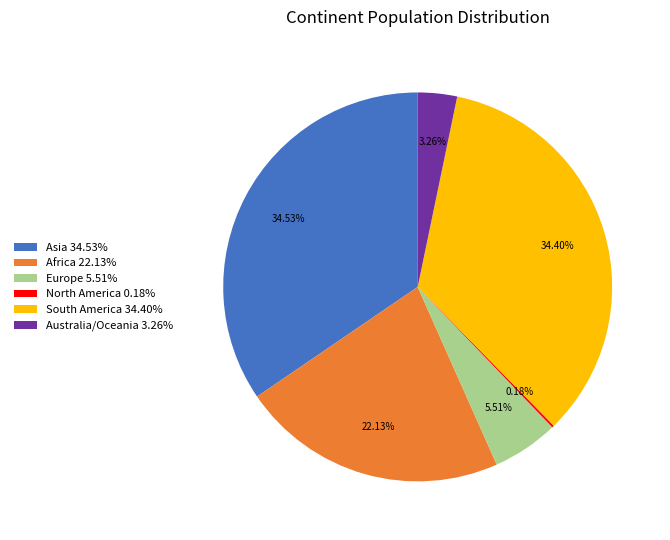

To the nearest percent, what is the combined percentage of South America and Australia/Oceania?

38%